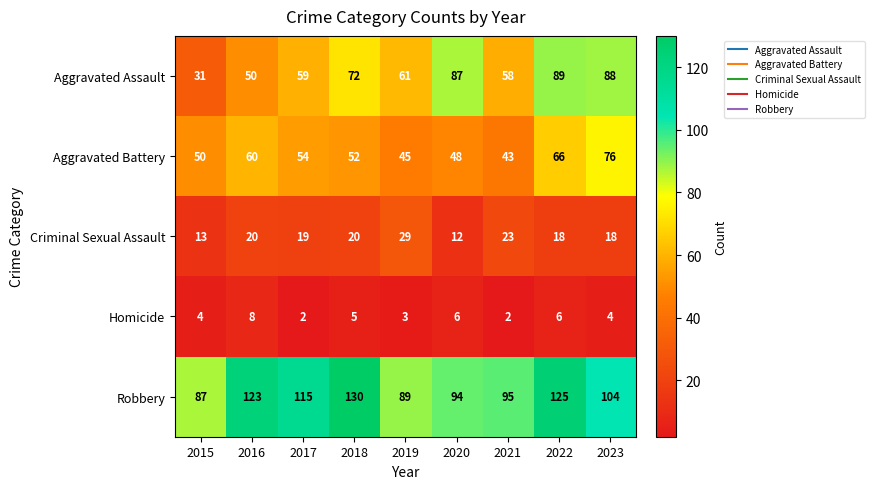

What is the spread (max minus min) of values at 2021?

93